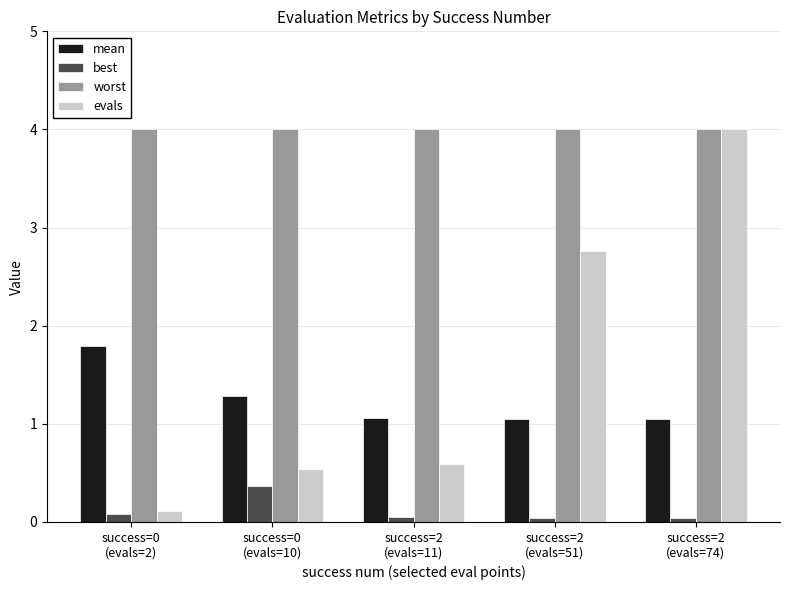

Are the bars grouped side by side (vs. stacked)?

Yes